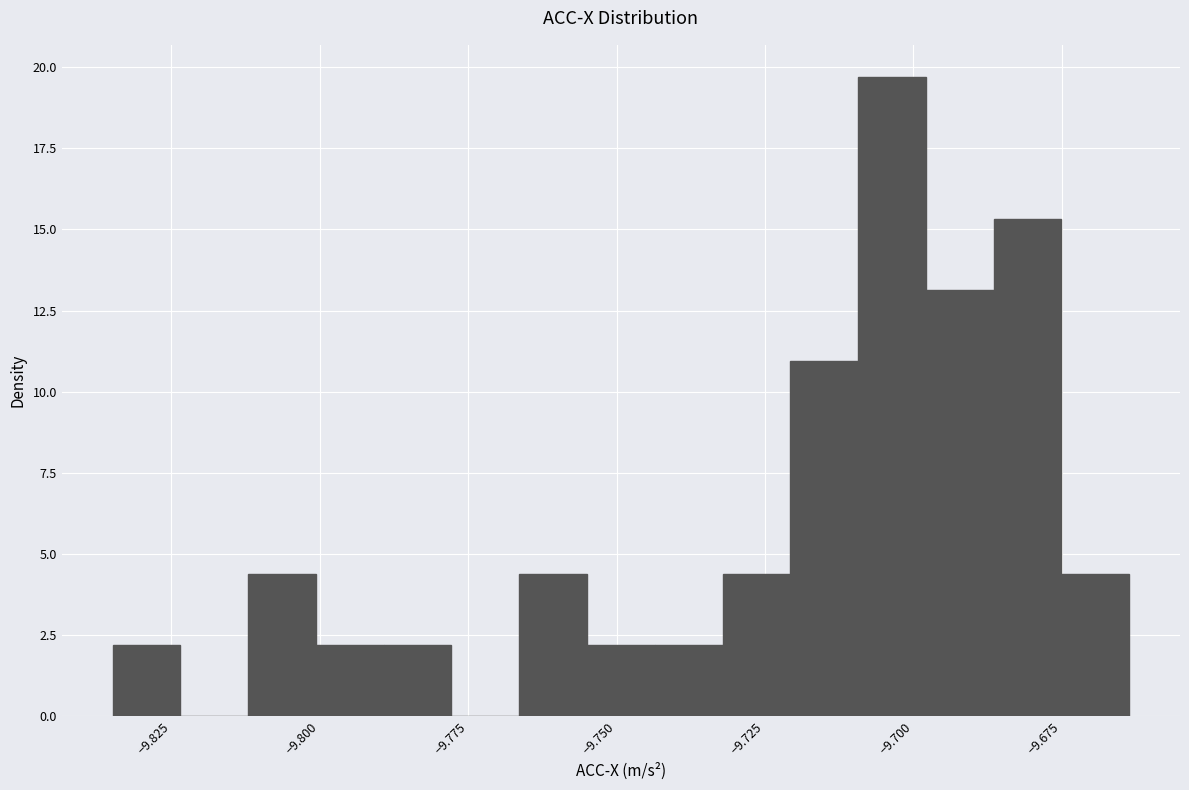

Read against the x-axis, roughly where is the centre of the tallest bar?

-9.705